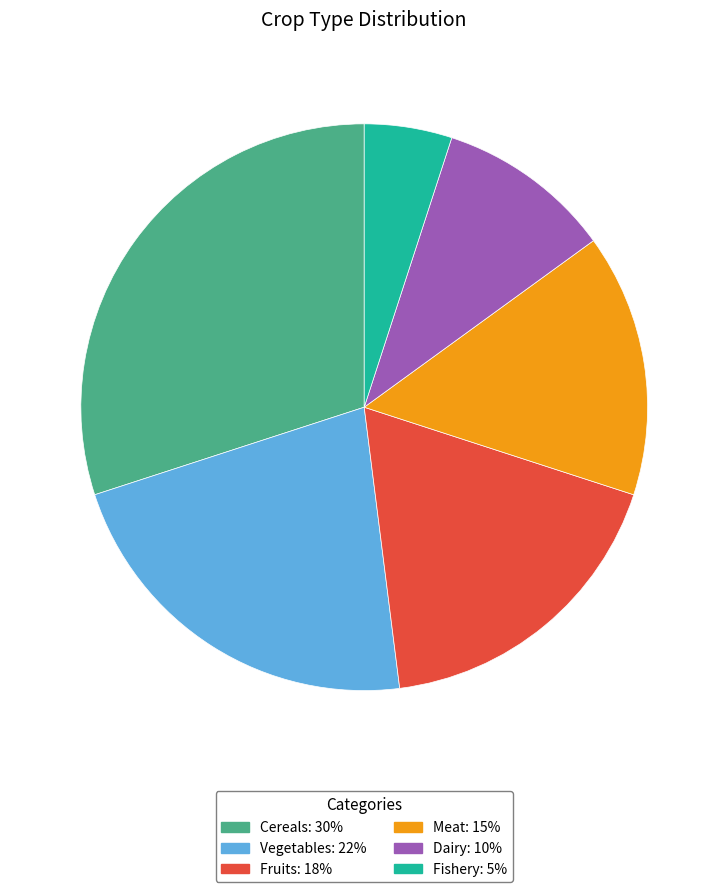

Count the number of slices in the pie.

6